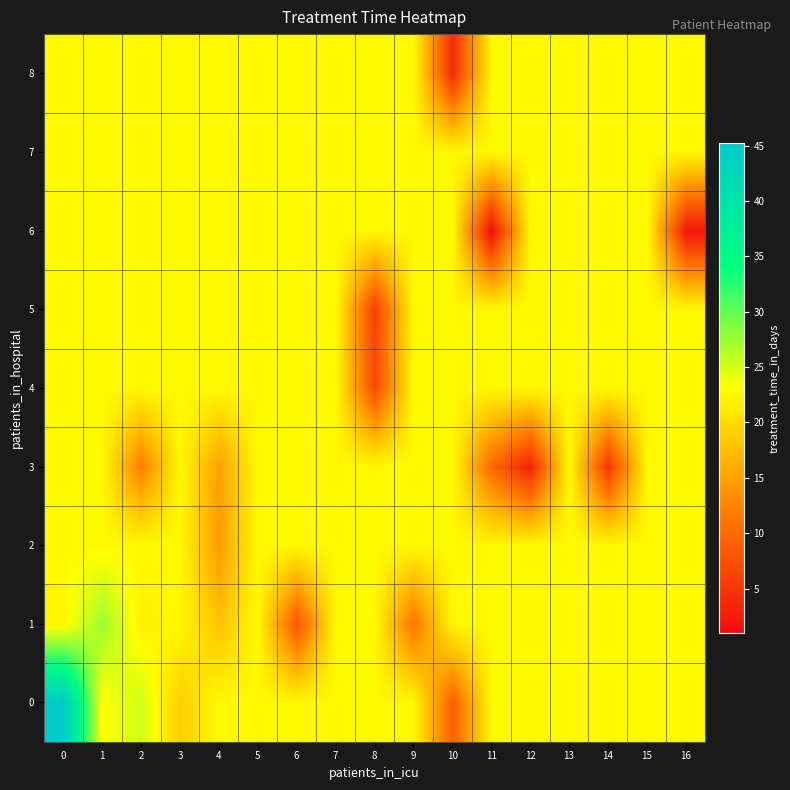

Reading left to right, what are all the values shown in this chart?

0: 0=45.2	1=23.0	2=25.2	3=19.0	4=22.6	5=22.6	6=22.6	7=22.6	8=22.6	9=22.6	10=9.0	11=22.6	12=22.6	13=22.6	14=22.6	15=22.6	16=22.6
1: 0=22.4	1=27.5	2=22.0	3=22.6	4=18.0	5=22.6	6=8.0	7=22.6	8=22.6	9=11.0	10=22.6	11=22.6	12=22.6	13=22.6	14=22.6	15=22.6	16=22.6
2: 0=22.6	1=22.6	2=22.6	3=22.6	4=14.5	5=22.6	6=22.6	7=22.6	8=22.6	9=22.6	10=22.6	11=22.6	12=22.6	13=22.6	14=22.6	15=22.6	16=22.6
3: 0=22.6	1=22.6	2=12.0	3=22.6	4=15.0	5=22.6	6=22.6	7=22.6	8=22.6	9=22.6	10=22.6	11=10.0	12=3.0	13=22.6	14=5.0	15=22.6	16=22.6
4: 0=22.6	1=22.6	2=22.6	3=22.6	4=22.6	5=22.6	6=22.6	7=22.6	8=7.0	9=22.6	10=22.6	11=22.6	12=22.6	13=22.6	14=22.6	15=22.6	16=22.6
5: 0=22.6	1=22.6	2=22.6	3=22.6	4=22.6	5=22.6	6=22.6	7=22.6	8=6.0	9=22.6	10=22.6	11=22.6	12=22.6	13=22.6	14=22.6	15=22.6	16=22.6
6: 0=22.6	1=22.6	2=22.6	3=22.6	4=22.6	5=22.6	6=22.6	7=22.6	8=22.6	9=22.6	10=22.6	11=1.0	12=22.6	13=22.6	14=22.6	15=22.6	16=2.0
7: 0=22.6	1=22.6	2=22.6	3=22.6	4=22.6	5=22.6	6=22.6	7=22.6	8=22.6	9=22.6	10=22.6	11=22.6	12=22.6	13=22.6	14=22.6	15=22.6	16=22.6
8: 0=22.6	1=22.6	2=22.6	3=22.6	4=22.6	5=22.6	6=22.6	7=22.6	8=22.6	9=22.6	10=4.0	11=22.6	12=22.6	13=22.6	14=22.6	15=22.6	16=22.6